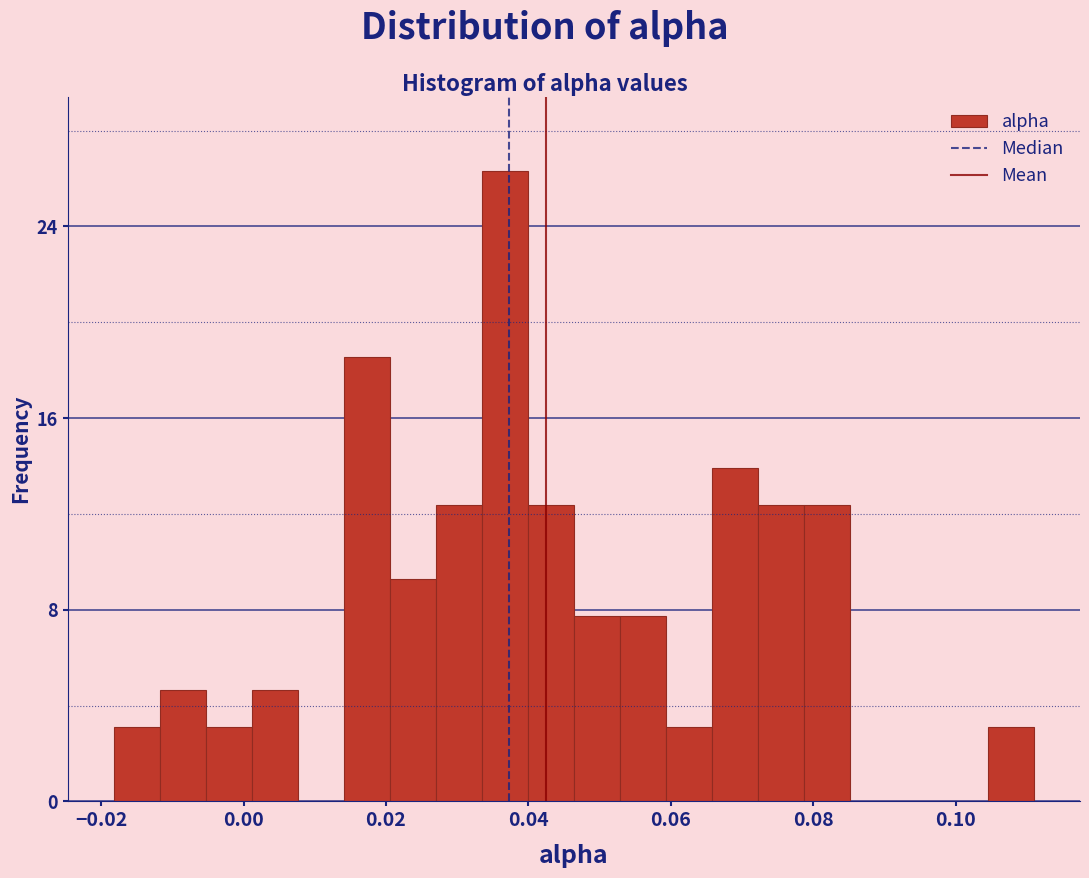

Read against the x-axis, roughly where is the centre of the tallest bar?

0.036